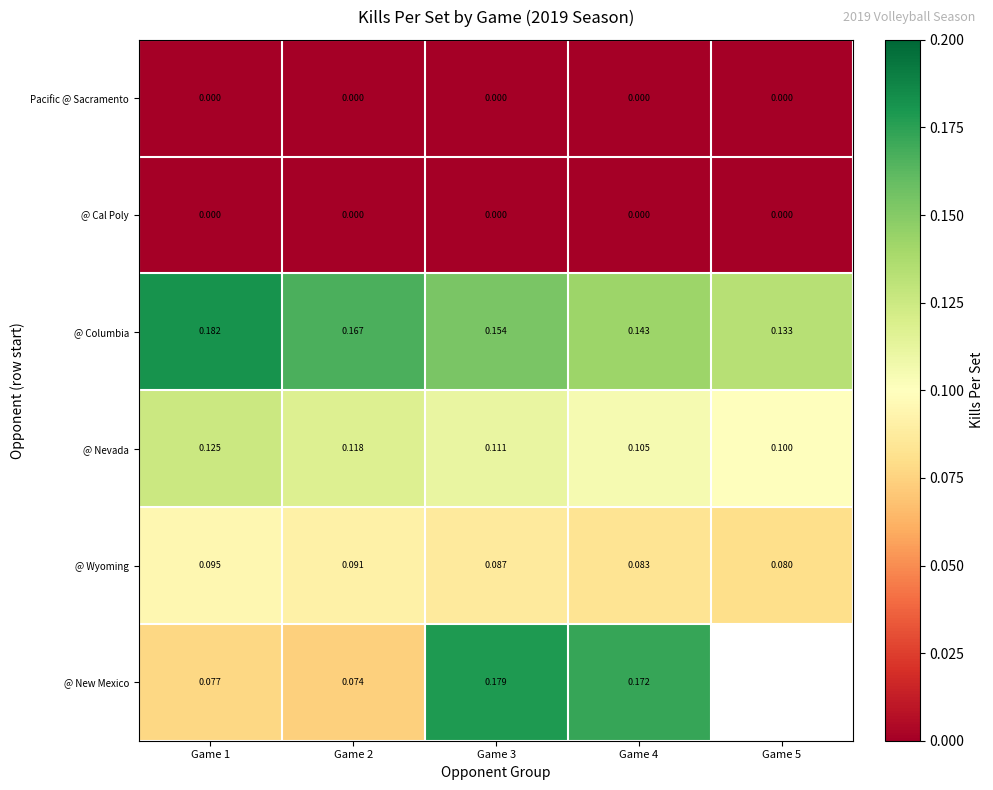

What is the difference between the highest and lowest values at Game 1?

0.2